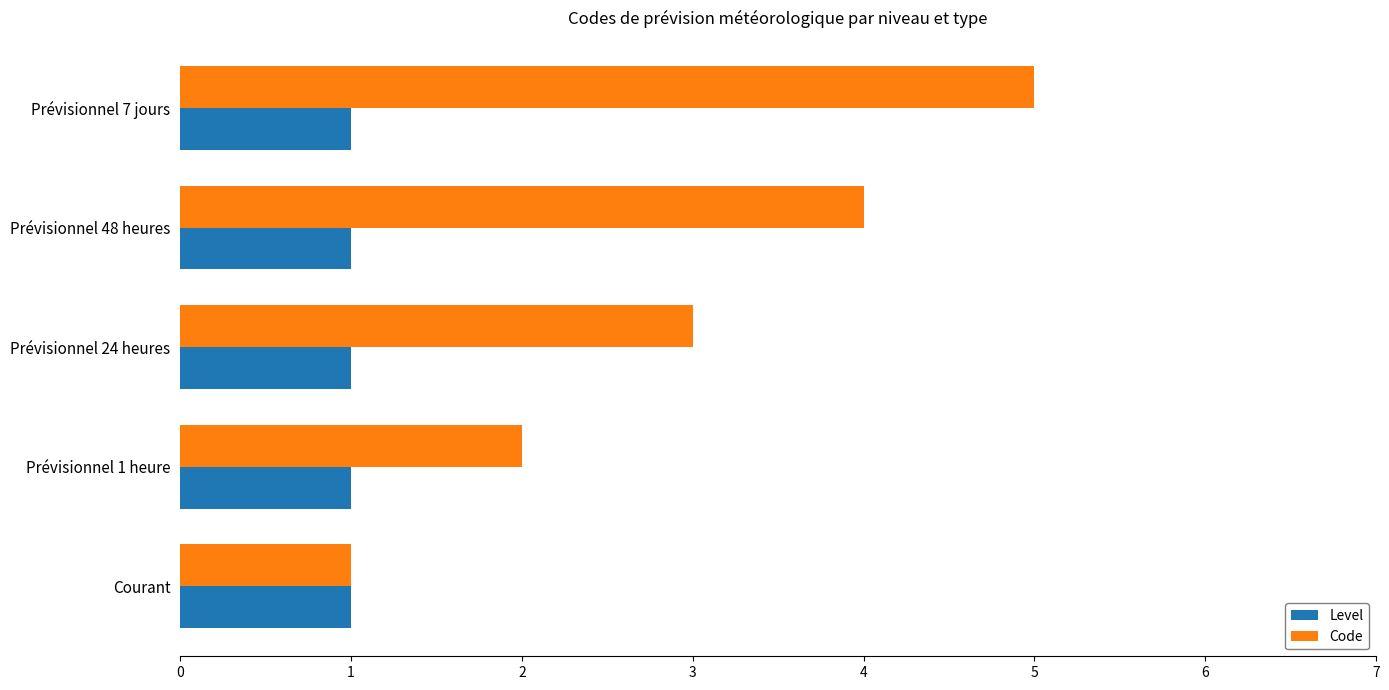

Is the value of Level at Courant greater than the value of Code at Prévisionnel 1 heure?

No